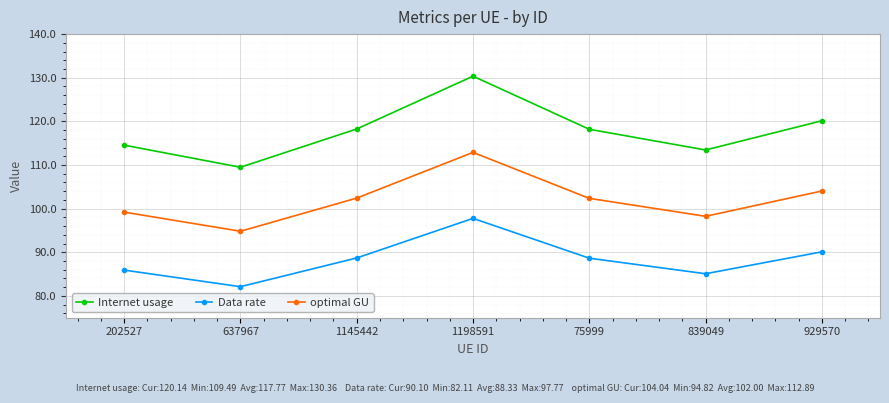

List the series in order of their overall mean, lowest first.

Data rate, optimal GU, Internet usage